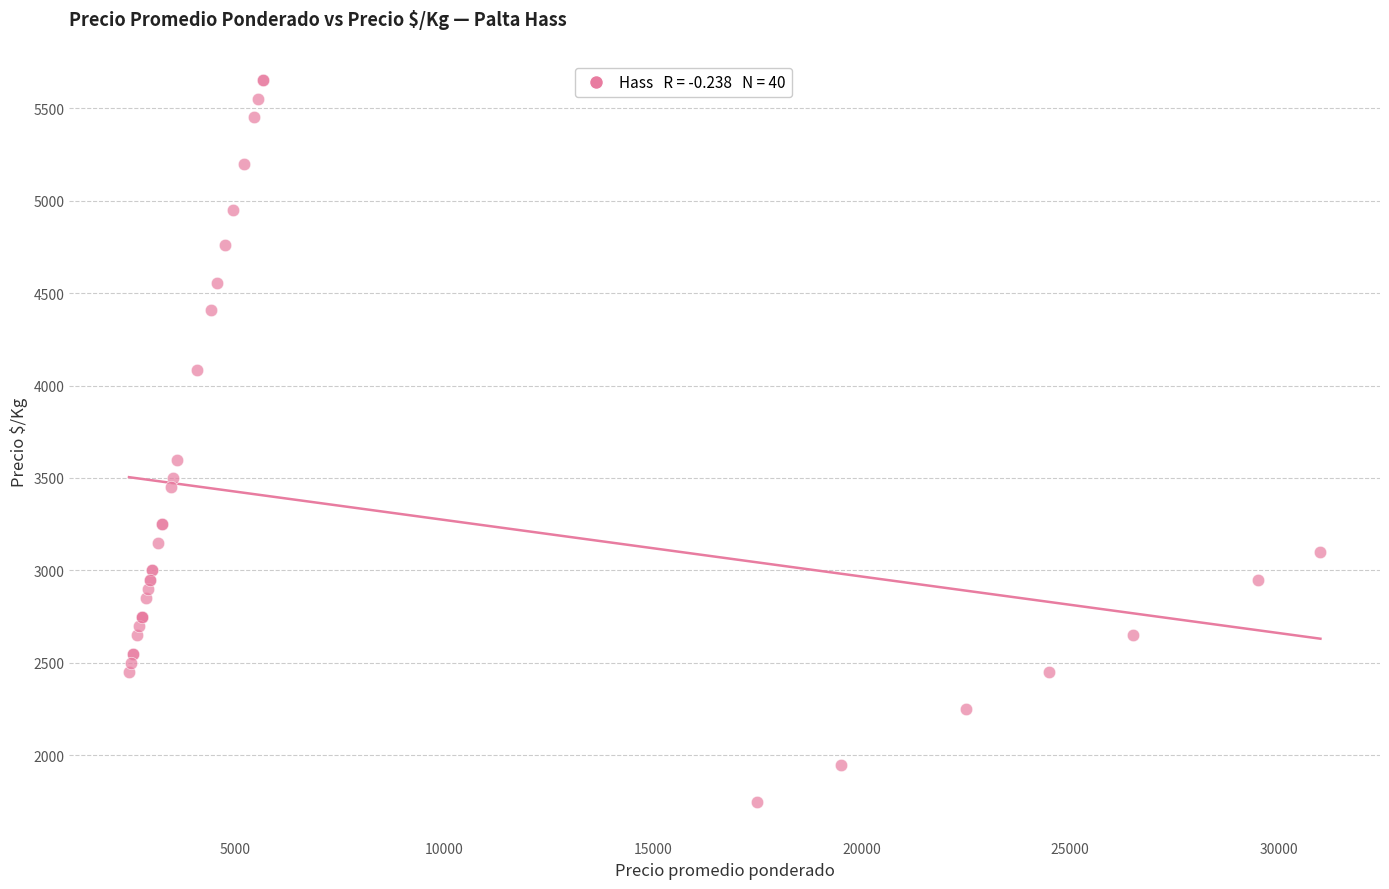

What Y value in the scatter plot is closest to 3700?

3600